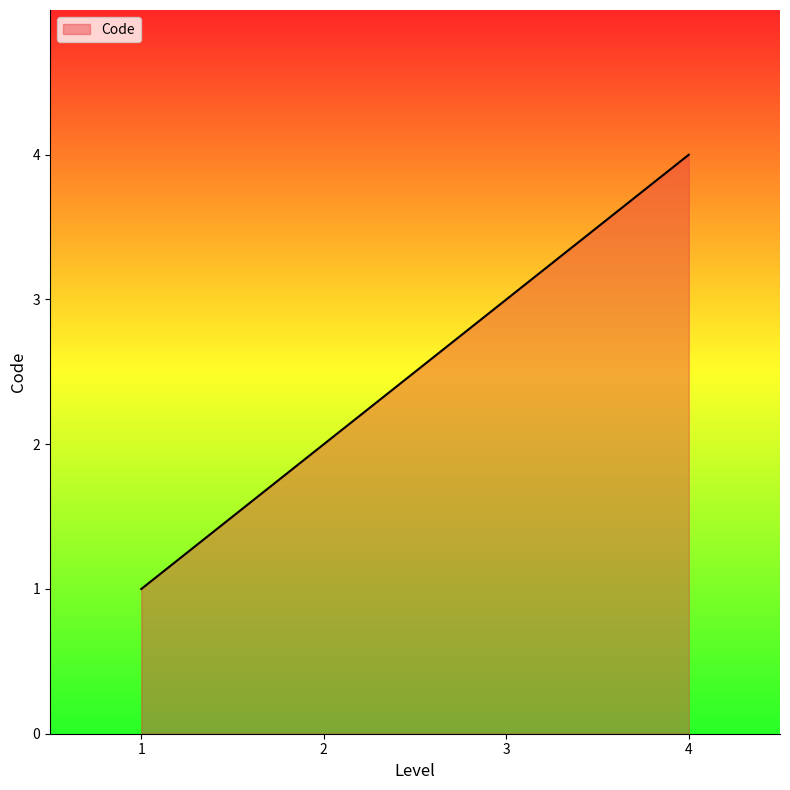

What is the maximum value shown in the chart?

4